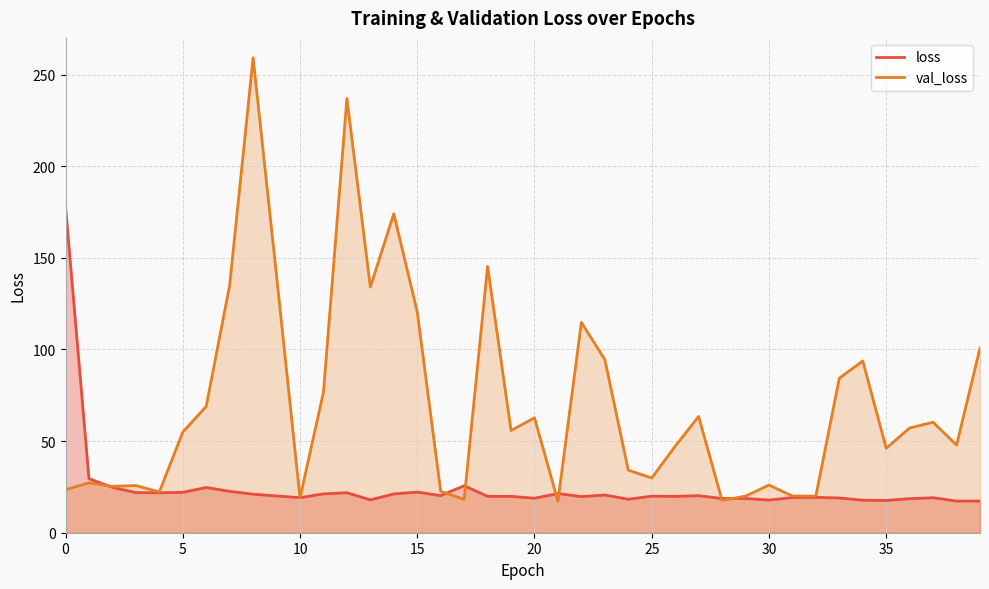

Which series has the widest spread of values?

val_loss